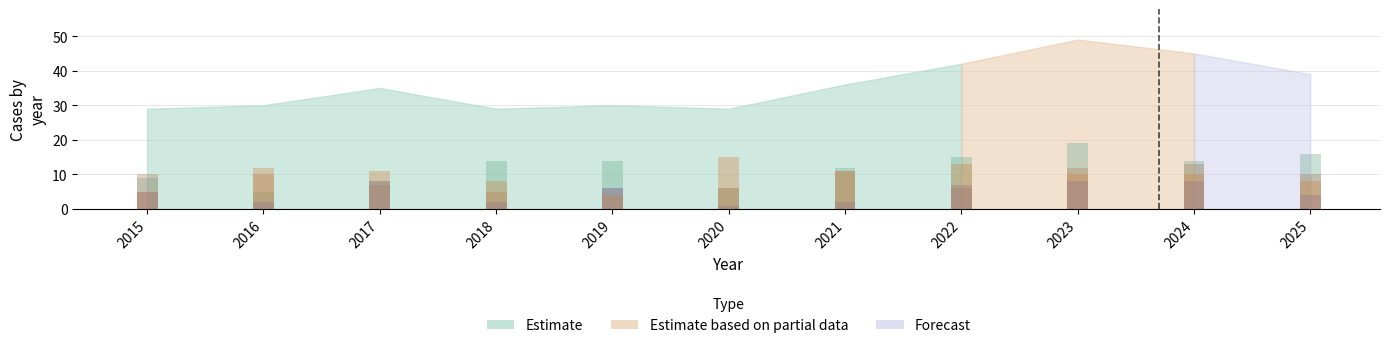

Which label corresponds to the smallest value in the chart?

2020